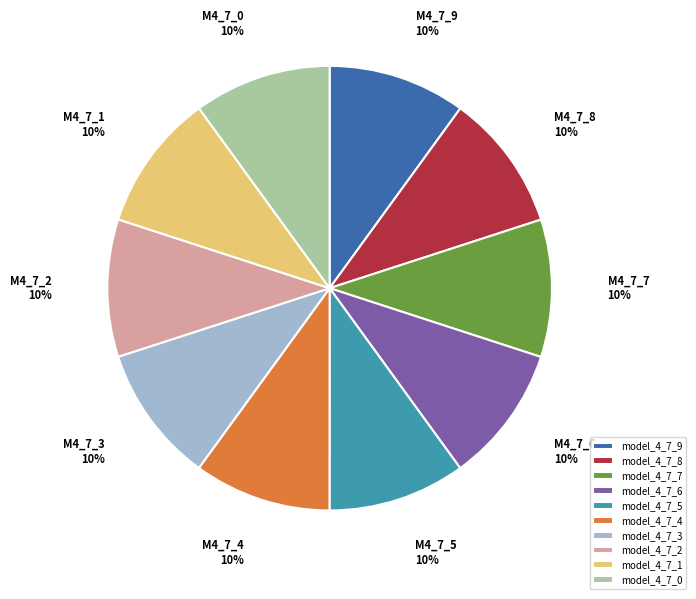

How many segments does this pie chart have?

10